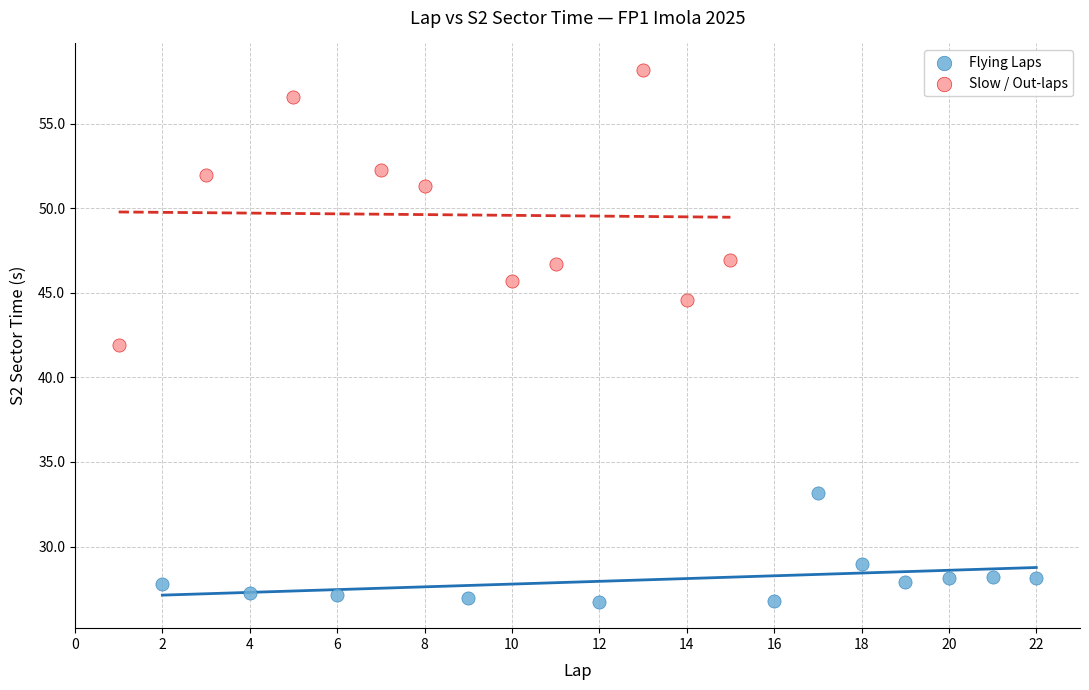

What are all the series names shown in the legend?

Flying Laps, Slow / Out-laps